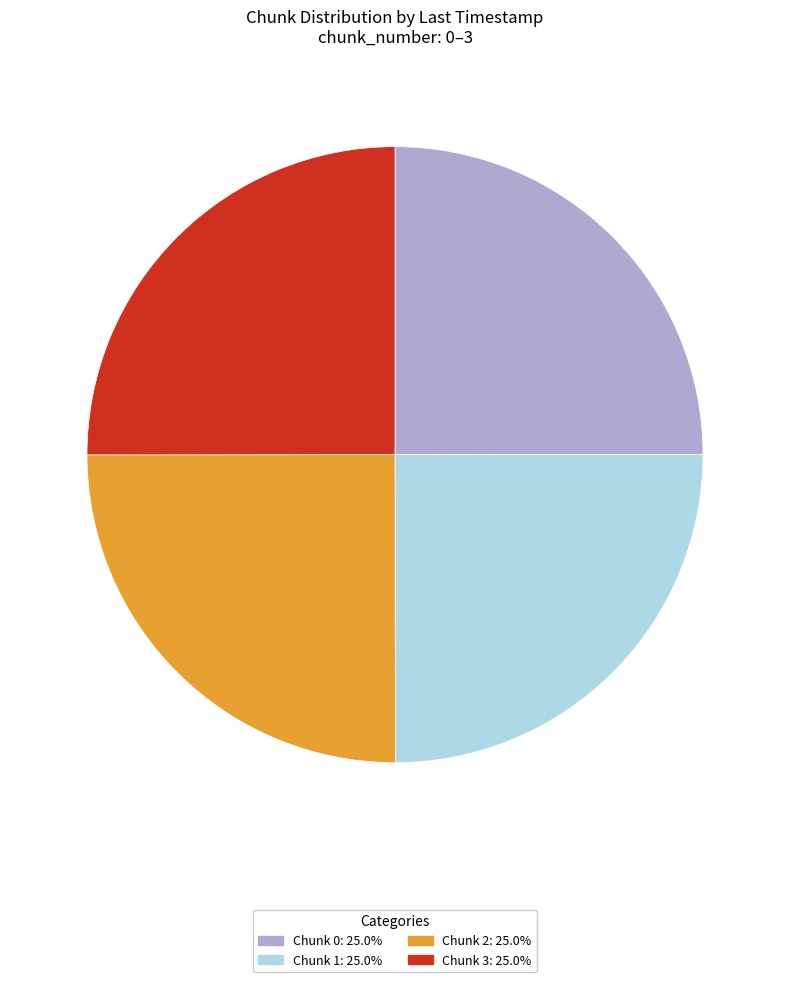

Approximately how many times larger is the value at Chunk 0: 25.0% compared to Chunk 1: 25.0%?

1.0